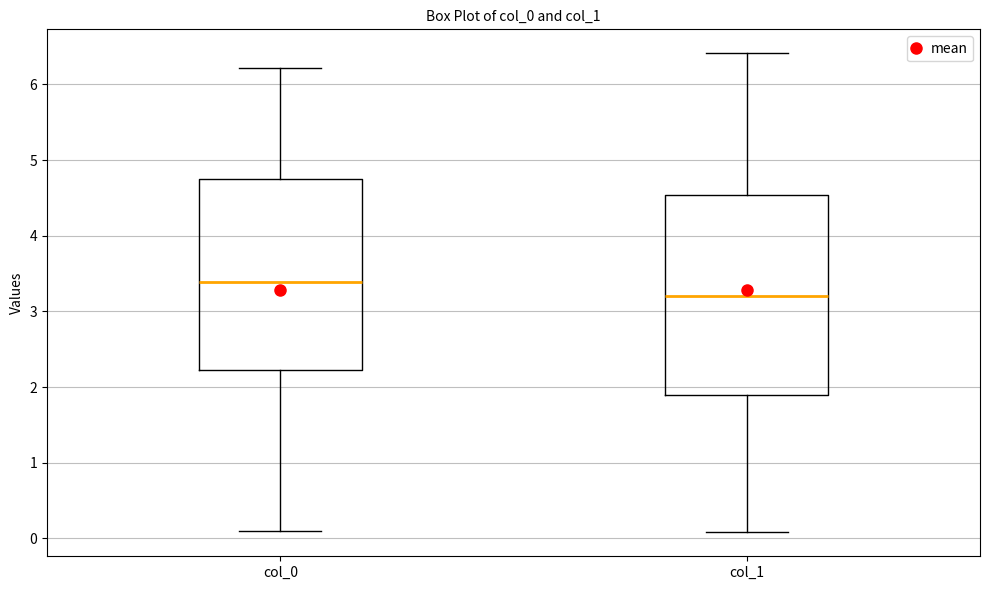

Reading left to right, read every box against the y-axis: the position of its median line, the range the box covers, and the ends of its whiskers. The values are not printed on the chart, so give them approximately, as read against the axis.

col_0: median 3.4, box 2.2 to 4.7, whiskers 0.1 to 6.2
col_1: median 3.2, box 1.9 to 4.5, whiskers 0.1 to 6.4